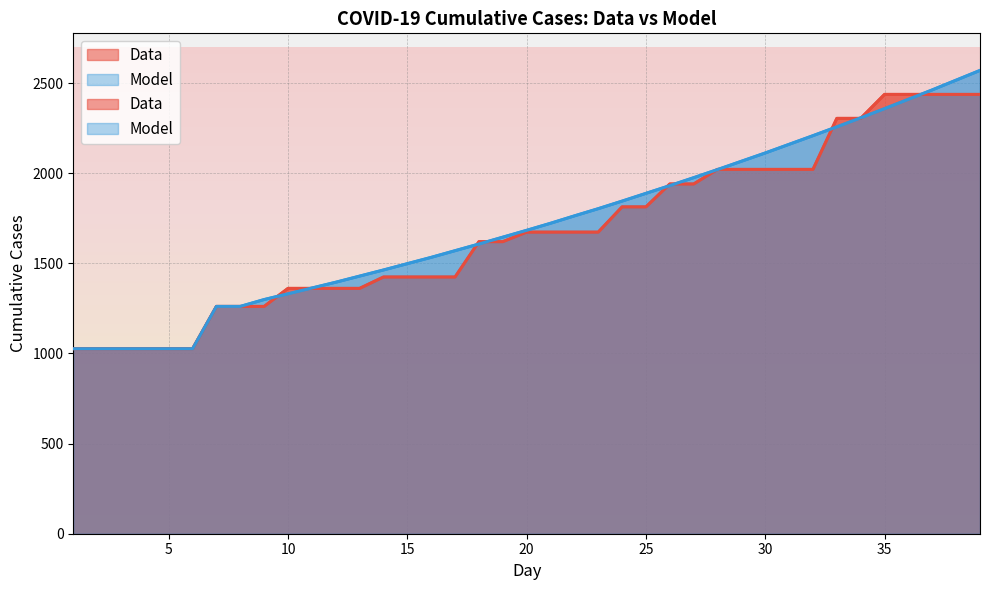

Between 25 and 36, which series saw the biggest shift?

Data